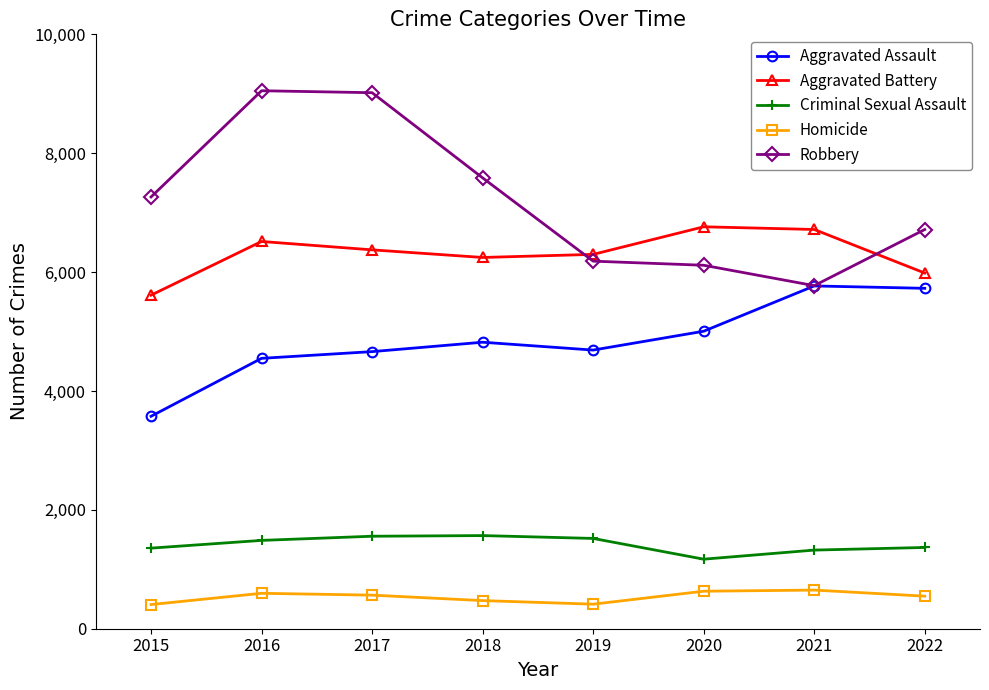

What is the value of the Robbery point at the 7th from the left?

5772